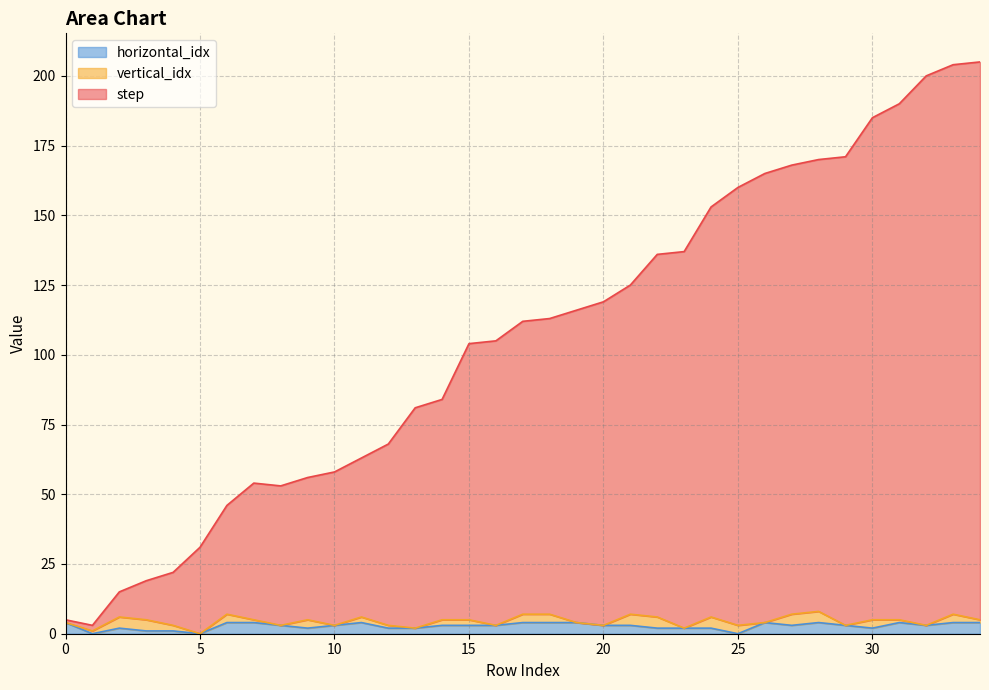

Which series changed the most between 3 and 8?

step